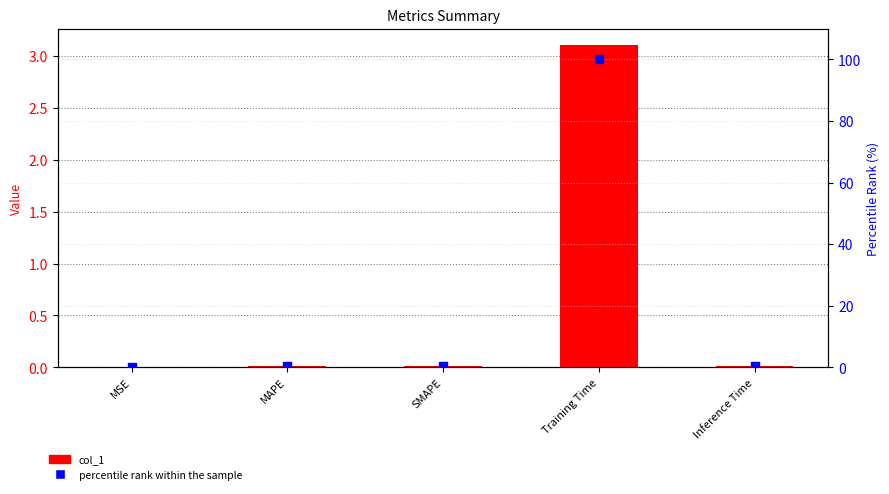

What are all the series names shown in the legend?

col_1, percentile rank within the sample